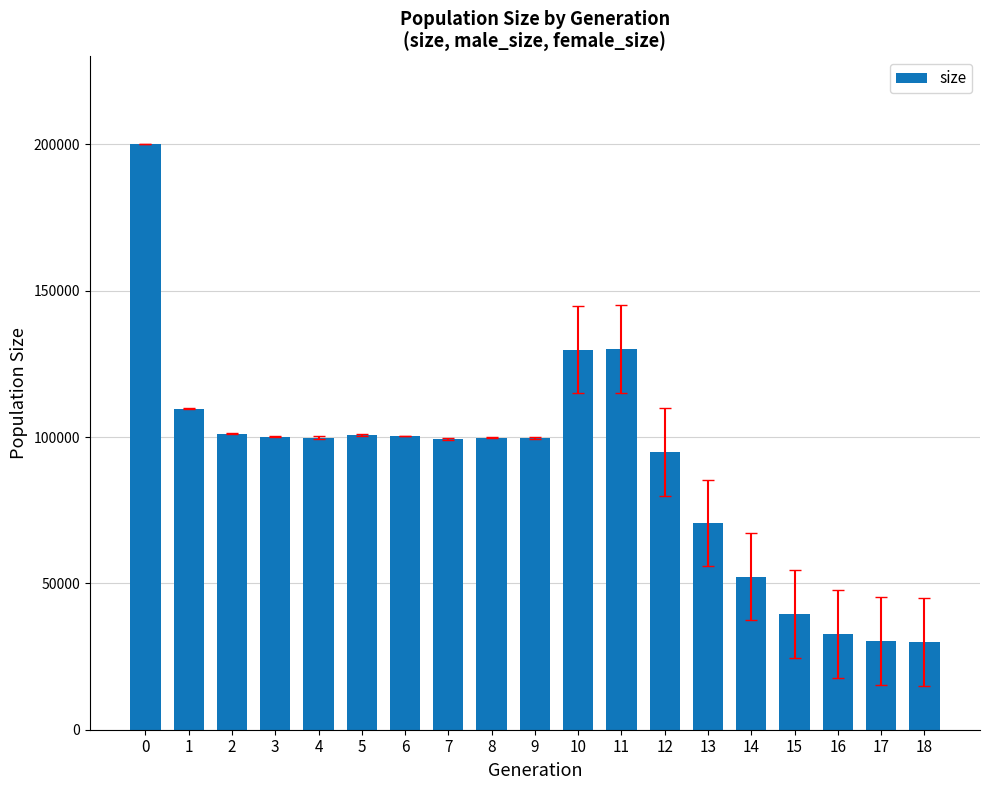

Is it true that the value at 2 is 101101?

True